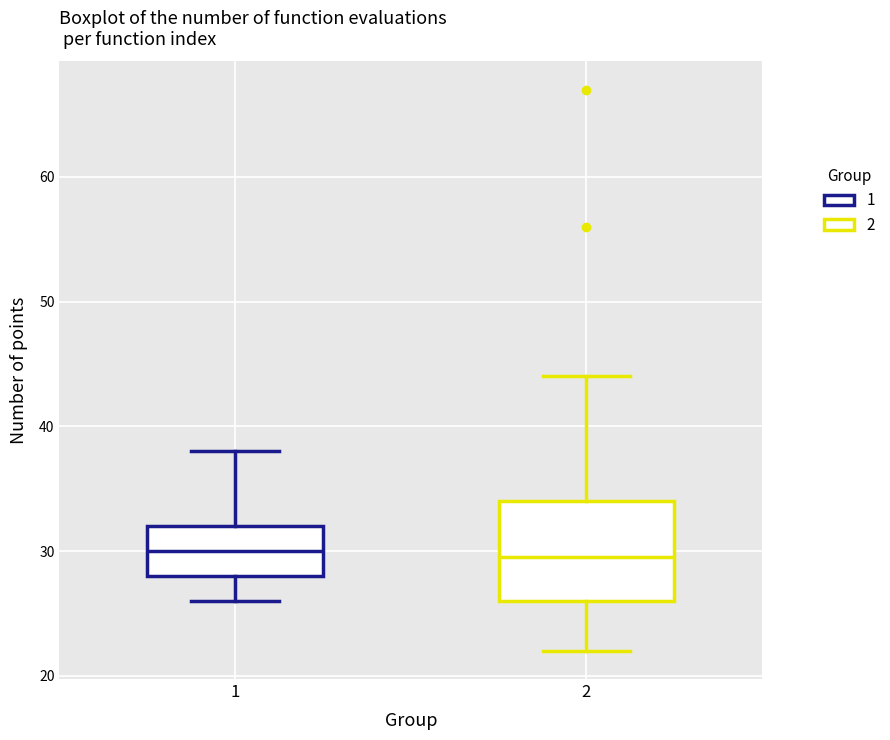

Reading left to right, transcribe this box plot: for each box, give where its median line is, the range the box spans, and where its two whiskers end, as read against the y-axis. The values are not printed on the chart, so give them approximately, as read against the axis.

1: median 30, box 28 to 32, whiskers 26 to 38
2: median 30, box 26 to 34, whiskers 22 to 44